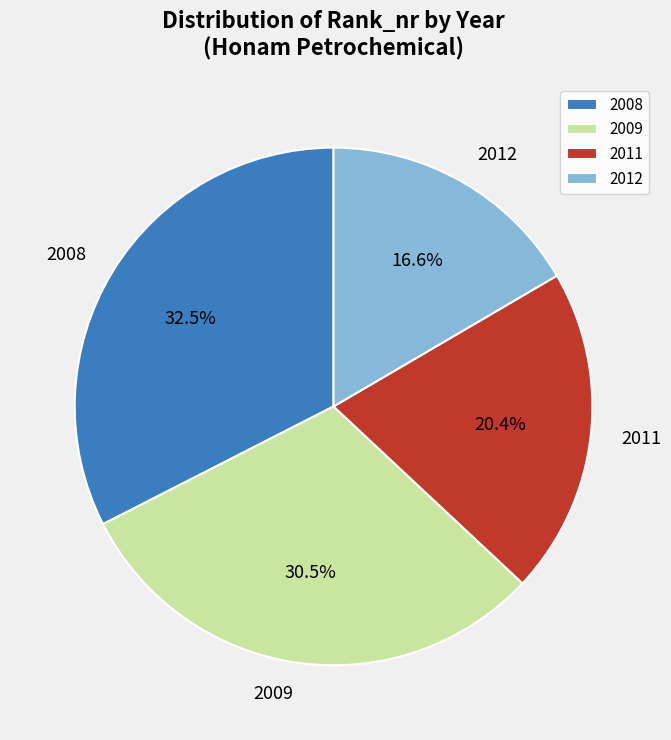

How many segments does this pie chart have?

4